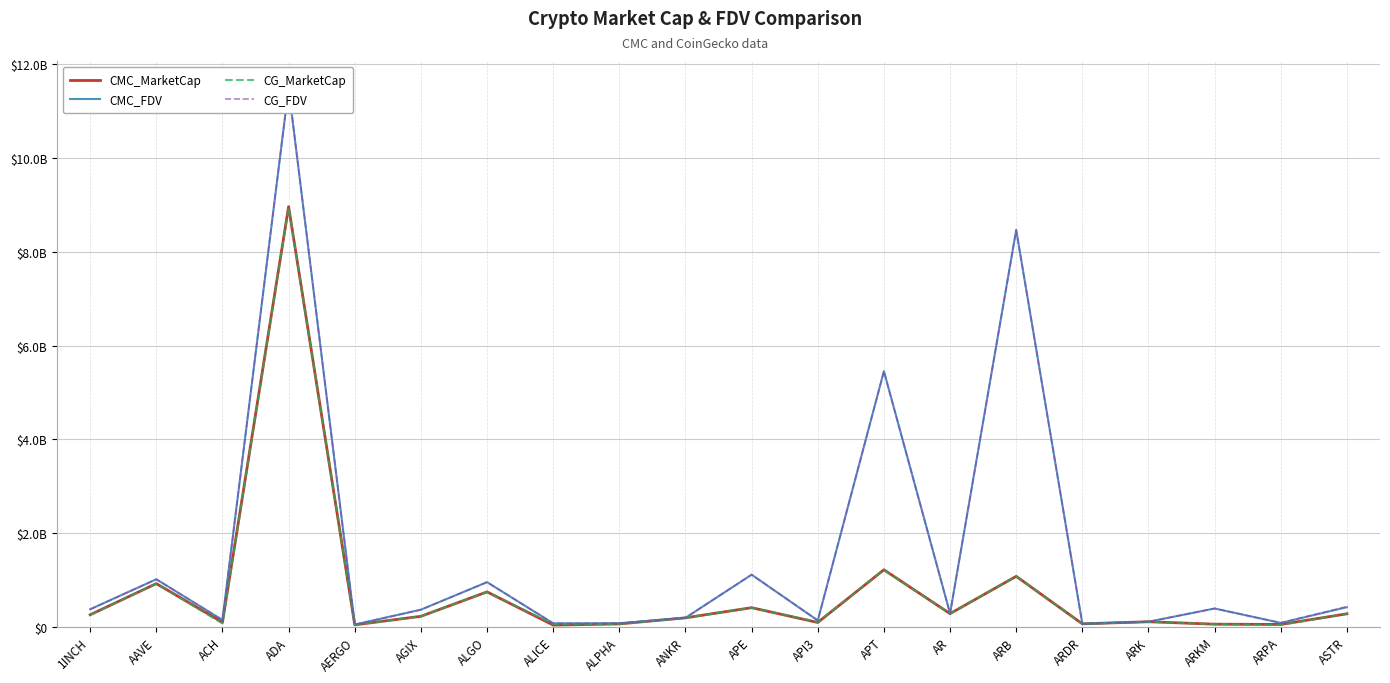

In CG_MarketCap, how many points are higher than both neighbors (excluding endpoints)?

7